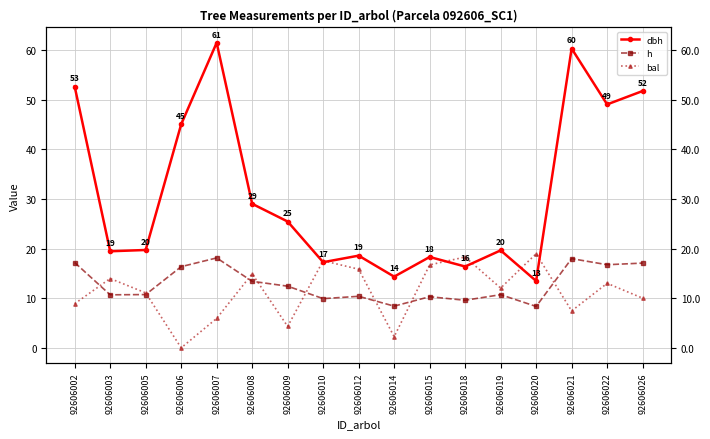

What is the approximate value of h at 92606022?

16.7